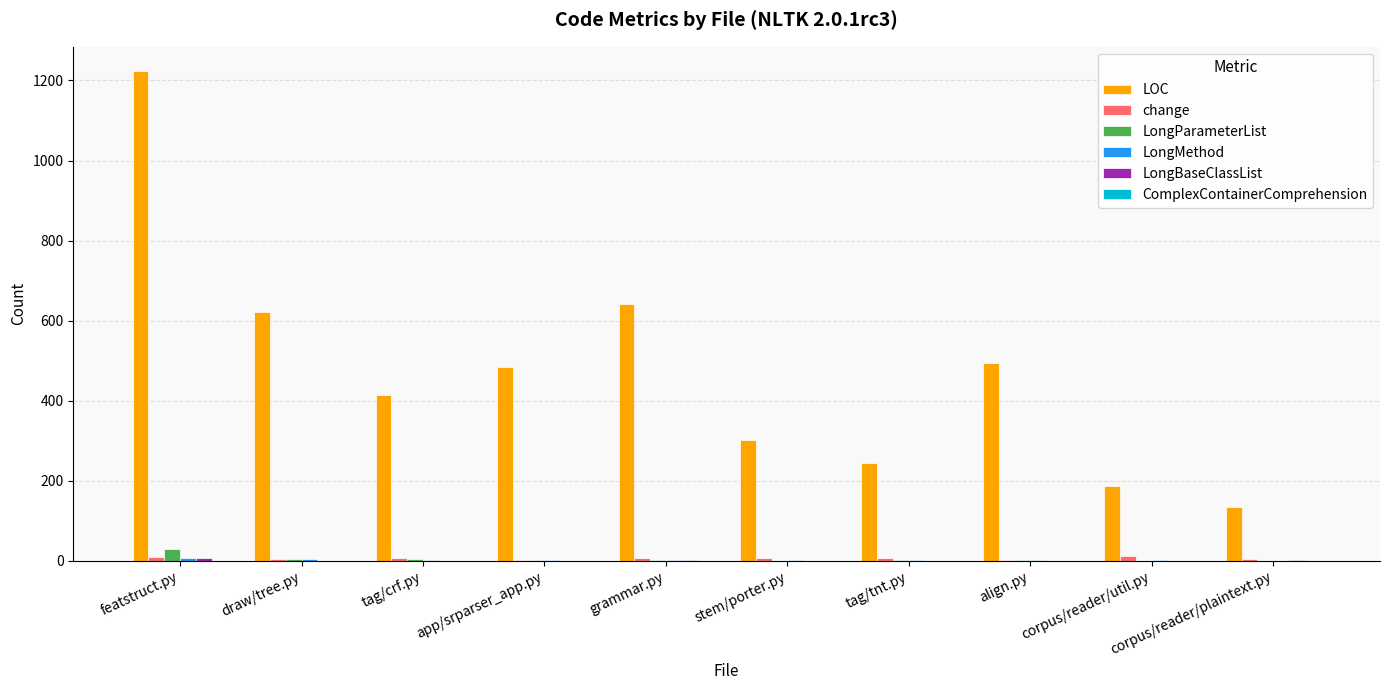

At which category is the sum across all series the highest?

featstruct.py